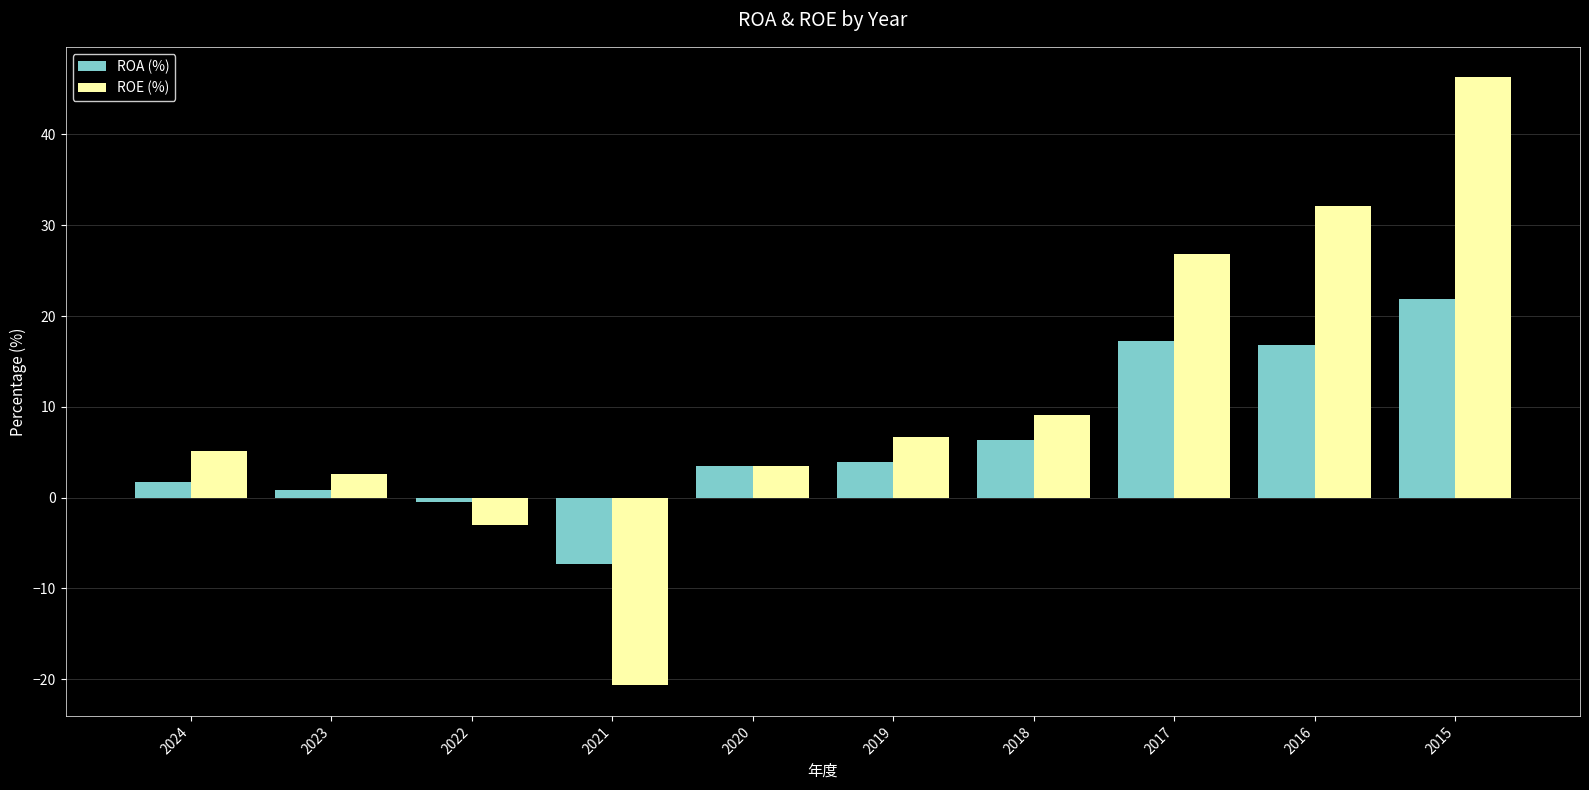

What is the average value of the ROE (%) series?

10.8